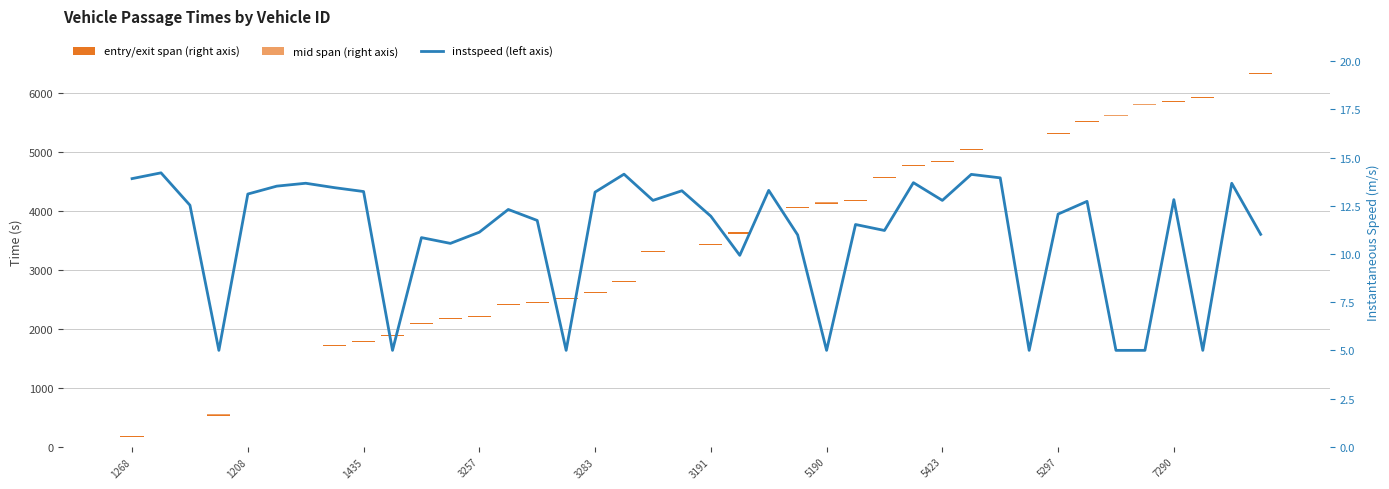

True or false: mid has a value of 8.3 at 37.

False